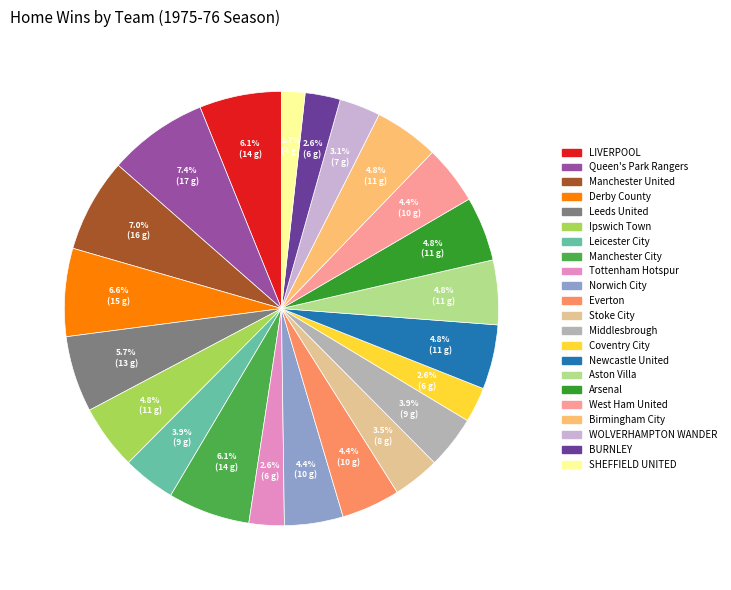

Does any single category account for the majority?

No